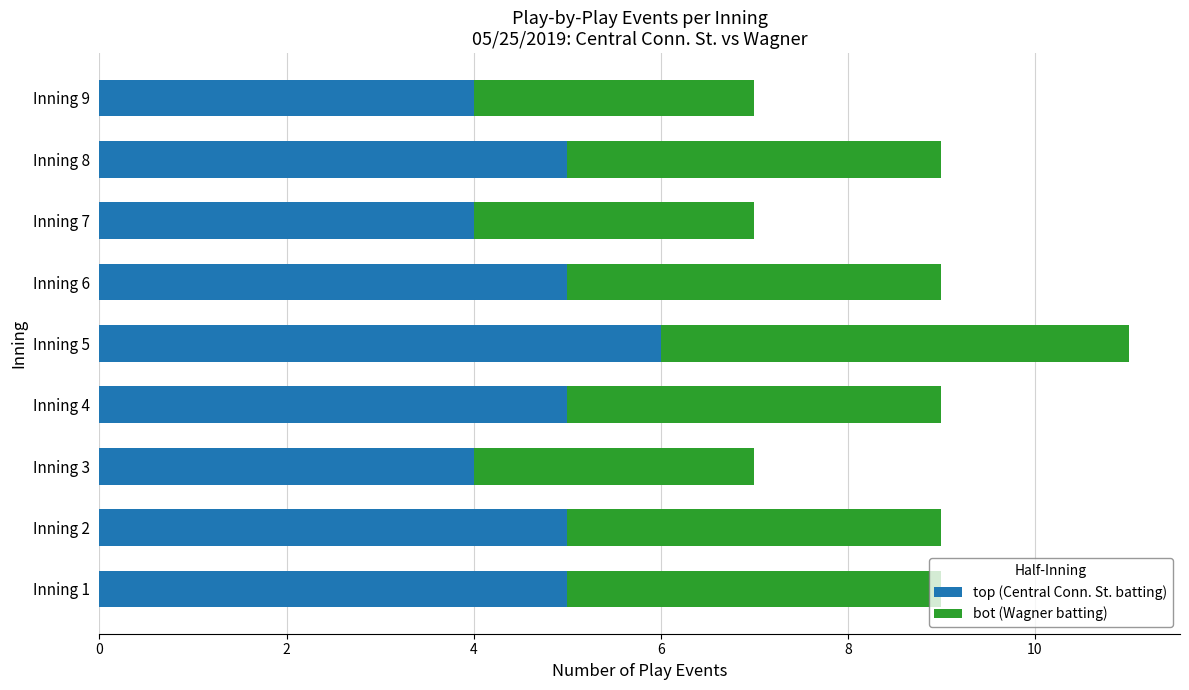

What is the lowest value of the top (Central Conn. St. batting) series?

4